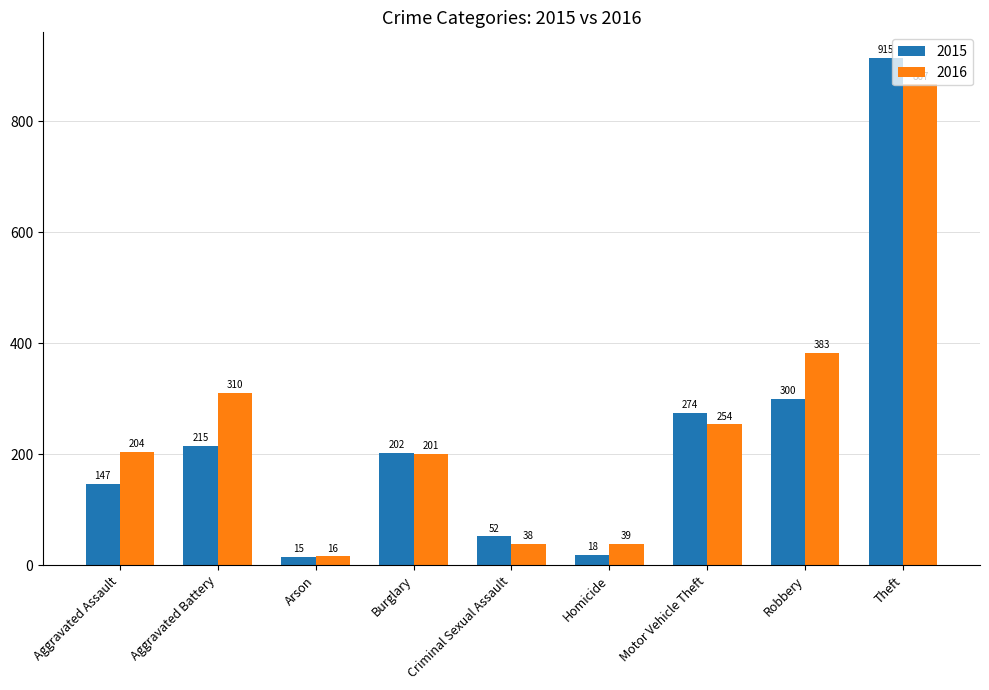

What is the difference between the highest and lowest values at Aggravated Battery?

95